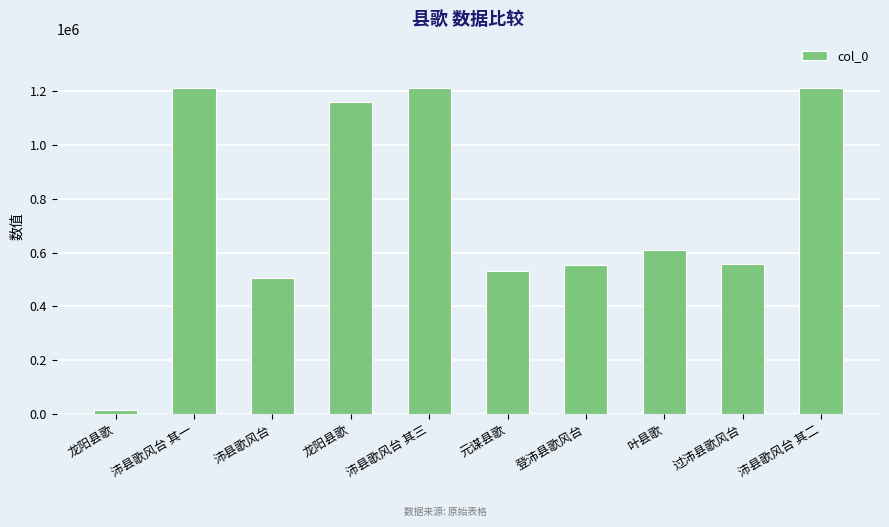

Reading left to right, what are all the values shown in this chart?

龙阳县歌=14811	沛县歌风台 其一=1213503	沛县歌风台=505225	龙阳县歌=1160037	沛县歌风台 其三=1213505	元谋县歌=530815	登沛县歌风台=554187	叶县歌=608418	过沛县歌风台=557882	沛县歌风台 其二=1213504